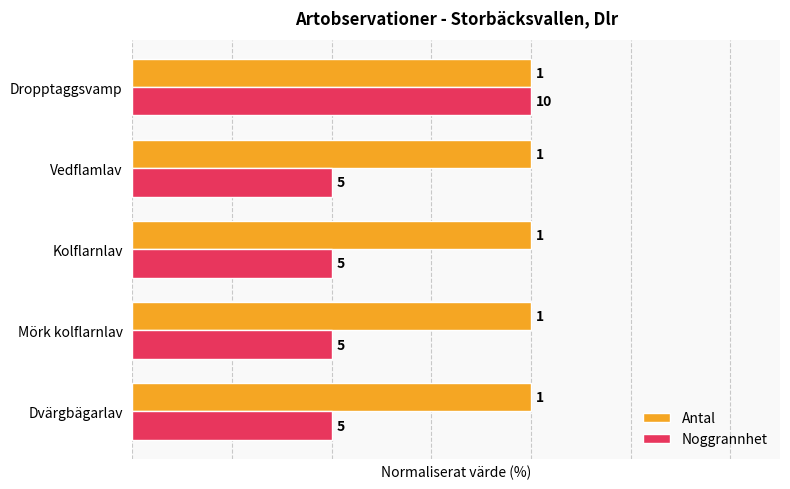

What is the greatest value displayed?

80.0